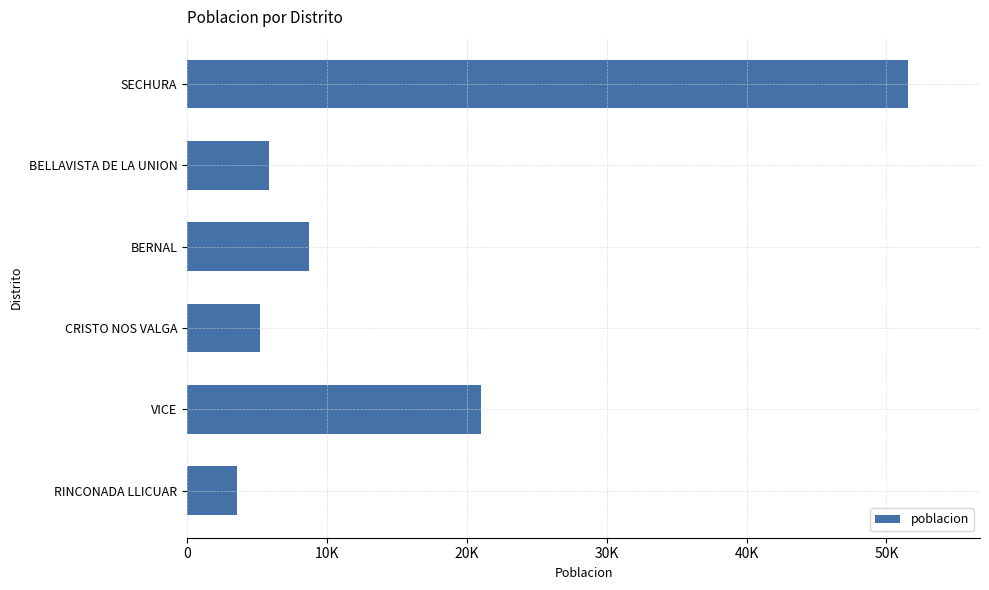

Rank the categories by value from lowest to highest.

RINCONADA LLICUAR, CRISTO NOS VALGA, BELLAVISTA DE LA UNION, BERNAL, VICE, SECHURA